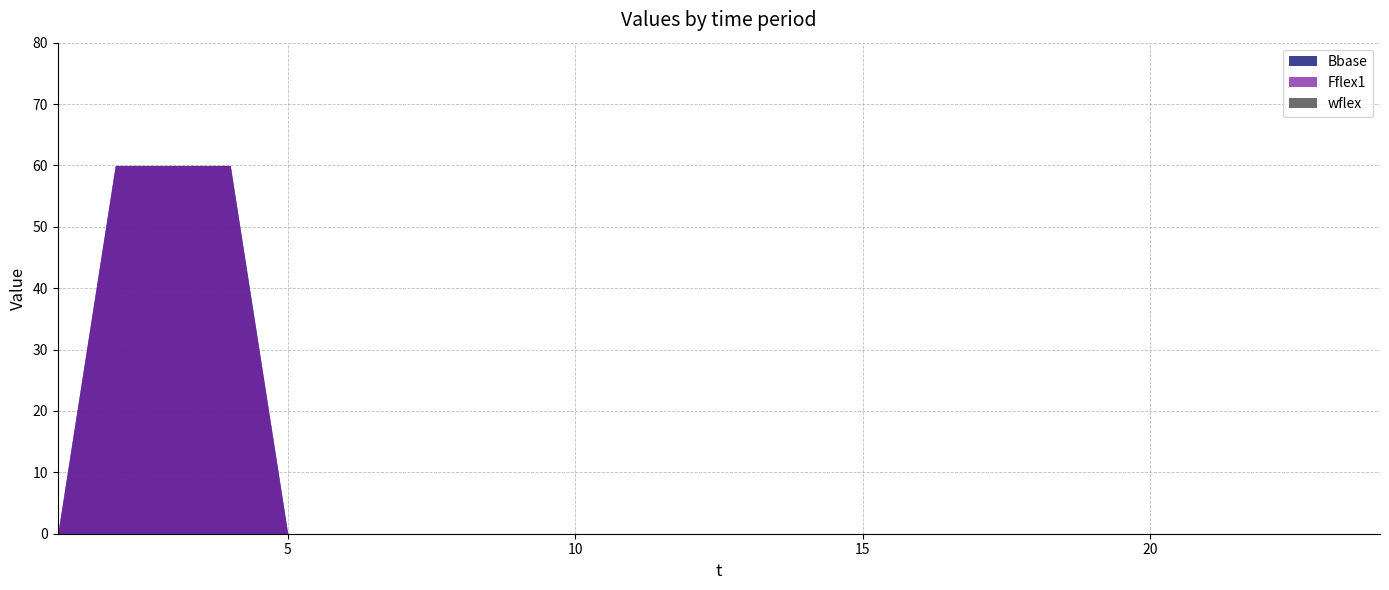

Is it true that Bbase equals 39 at 22?

False